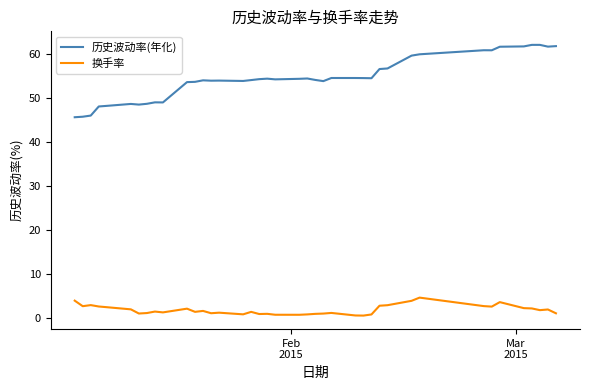

What are all the series names shown in the legend?

历史波动率(年化), 换手率